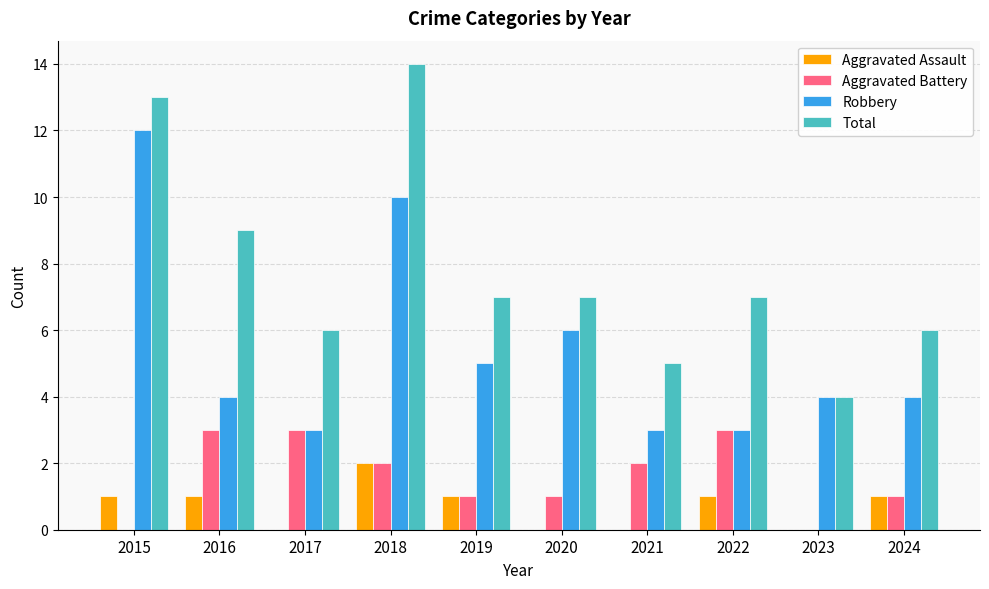

True or false: Robbery has a value of 4 at 2016.

True